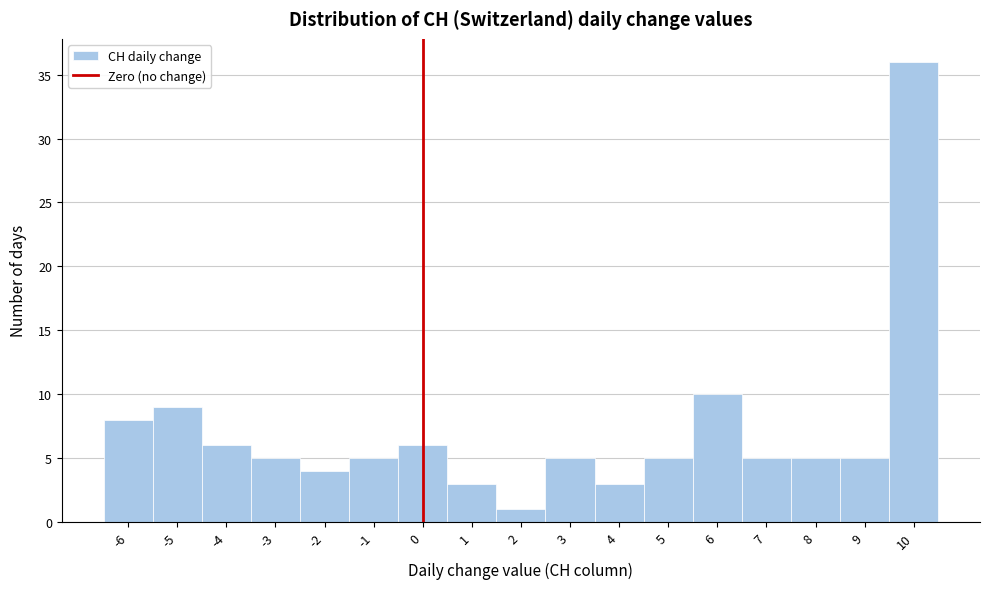

Reading left to right, transcribe this chart: for each bar, give the range it covers on the x-axis and its height. The values are not printed on the chart, so give them approximately, as read against the axis.

-6.5 to -5.5: 8
-5.5 to -4.5: 9
-4.5 to -3.5: 6
-3.5 to -2.5: 5
-2.5 to -1.5: 4
-1.5 to -0.5: 5
-0.5 to 0.5: 6
0.5 to 1.5: 3
1.5 to 2.5: 1
2.5 to 3.5: 5
3.5 to 4.5: 3
4.5 to 5.5: 5
5.5 to 6.5: 10
6.5 to 7.5: 5
7.5 to 8.5: 5
8.5 to 9.5: 5
9.5 to 10.5: 36